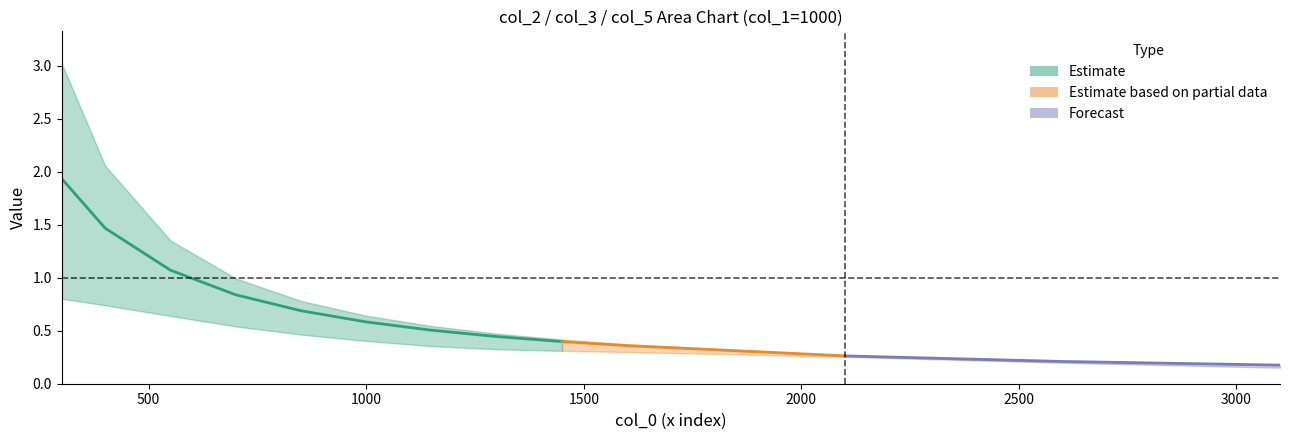

True or false: col_4 has more than 0 points higher than both neighbors.

False